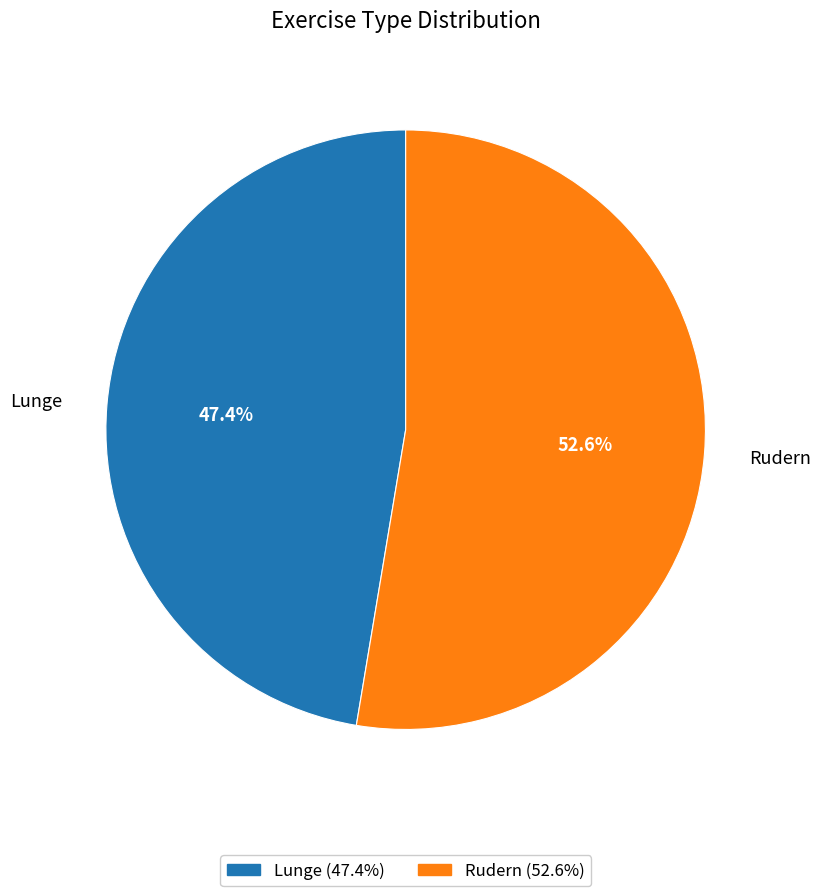

Which slice is the largest?

Rudern